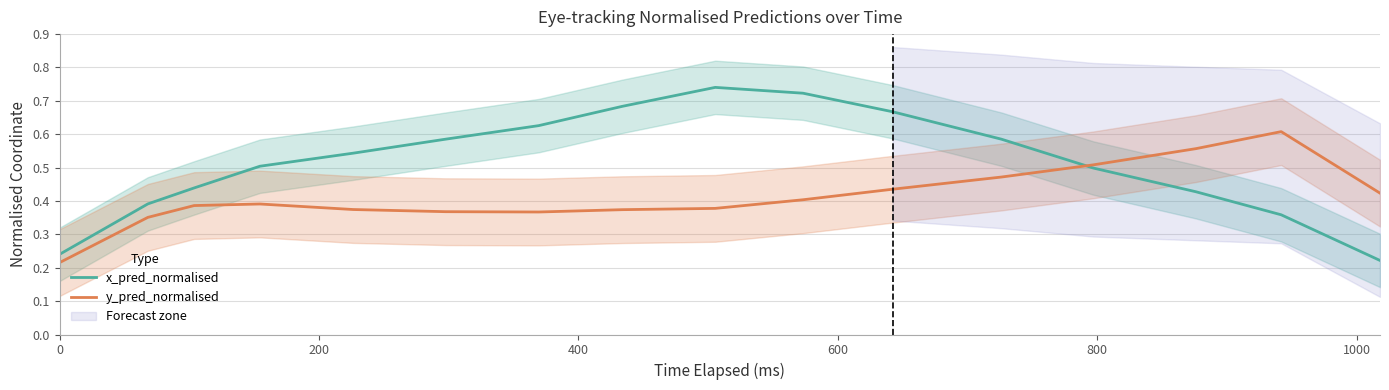

How many times do y_pred_normalised and x_pred_normalised cross each other?

1